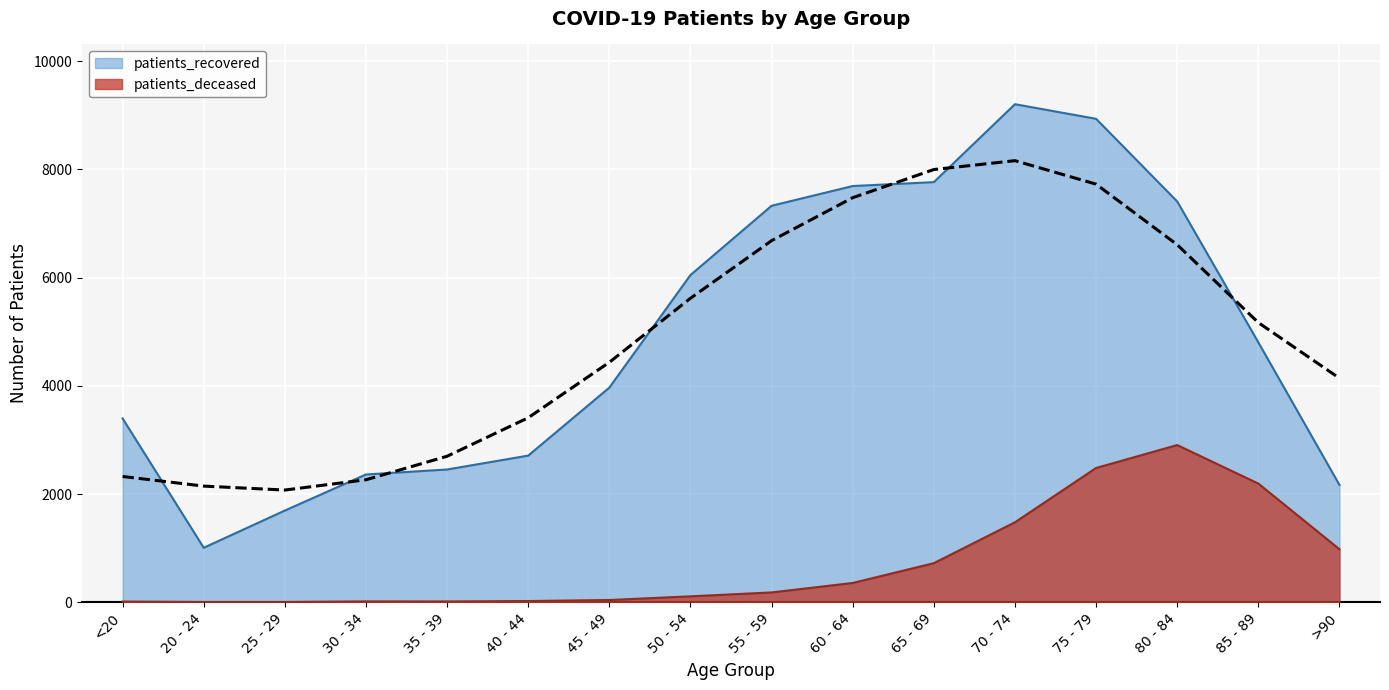

Rank the series by their average value, from highest to lowest.

patients_recovered, patients_deceased